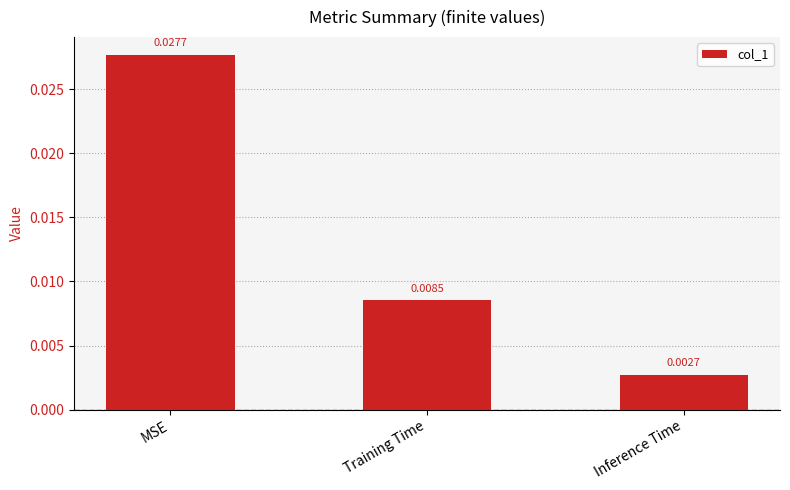

What is the label of the 2nd bar from the right?

Training Time